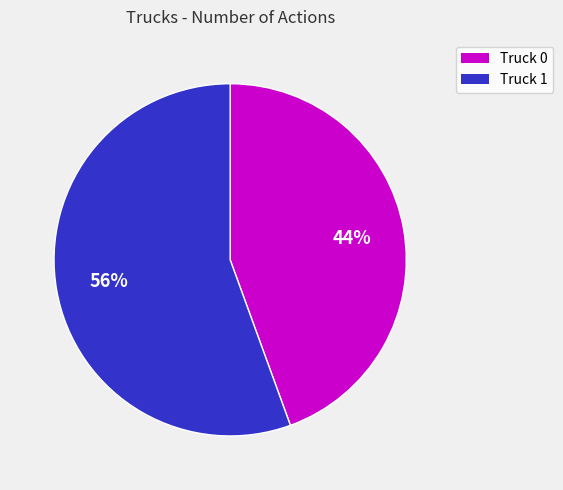

Is the sum of Truck 1 and Truck 0 greater than half?

Yes